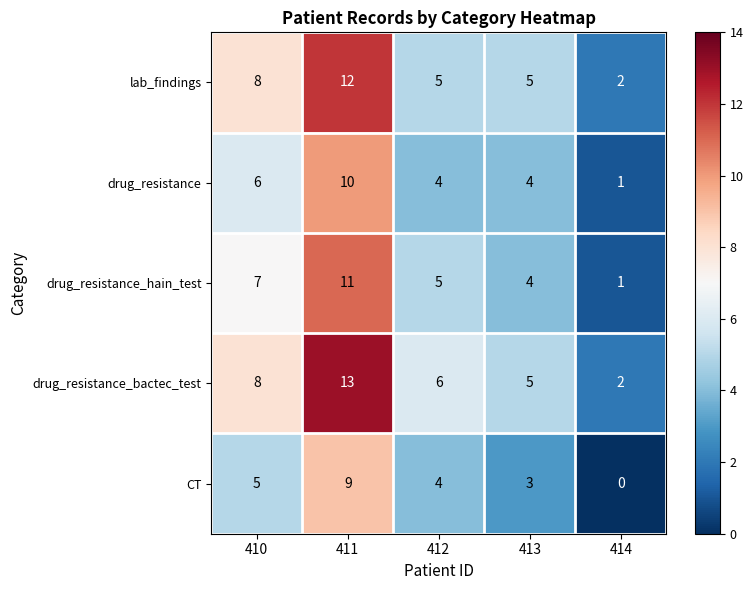

Reading left to right, extract all data points from this chart.

lab_findings: 410=8	411=12	412=5	413=5	414=2
drug_resistance: 410=6	411=10	412=4	413=4	414=1
drug_resistance_hain_test: 410=7	411=11	412=5	413=4	414=1
drug_resistance_bactec_test: 410=8	411=13	412=6	413=5	414=2
CT: 410=5	411=9	412=4	413=3	414=0